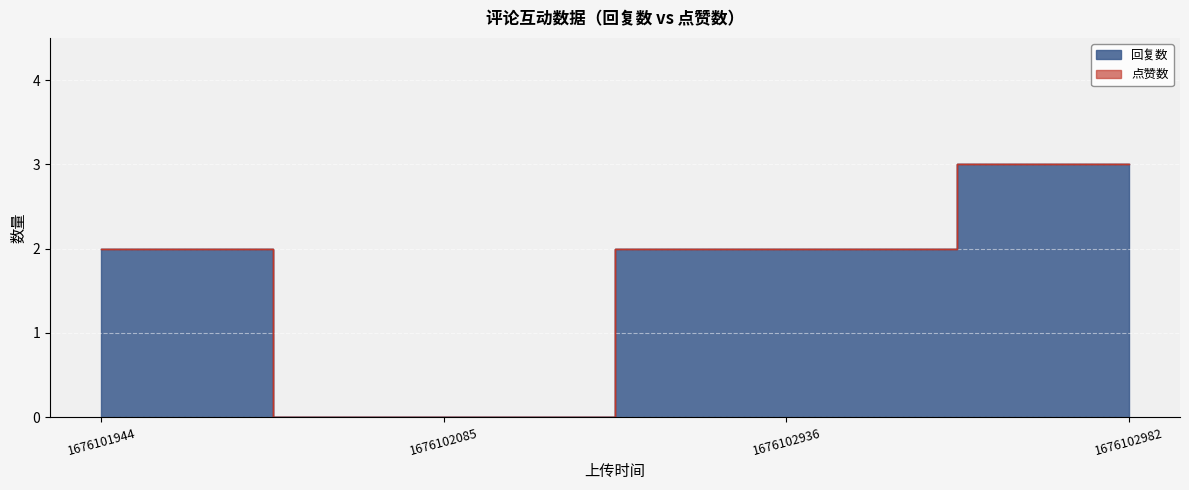

Approximately how many times larger is the value at 1676102936 compared to 1676101944?

1.0